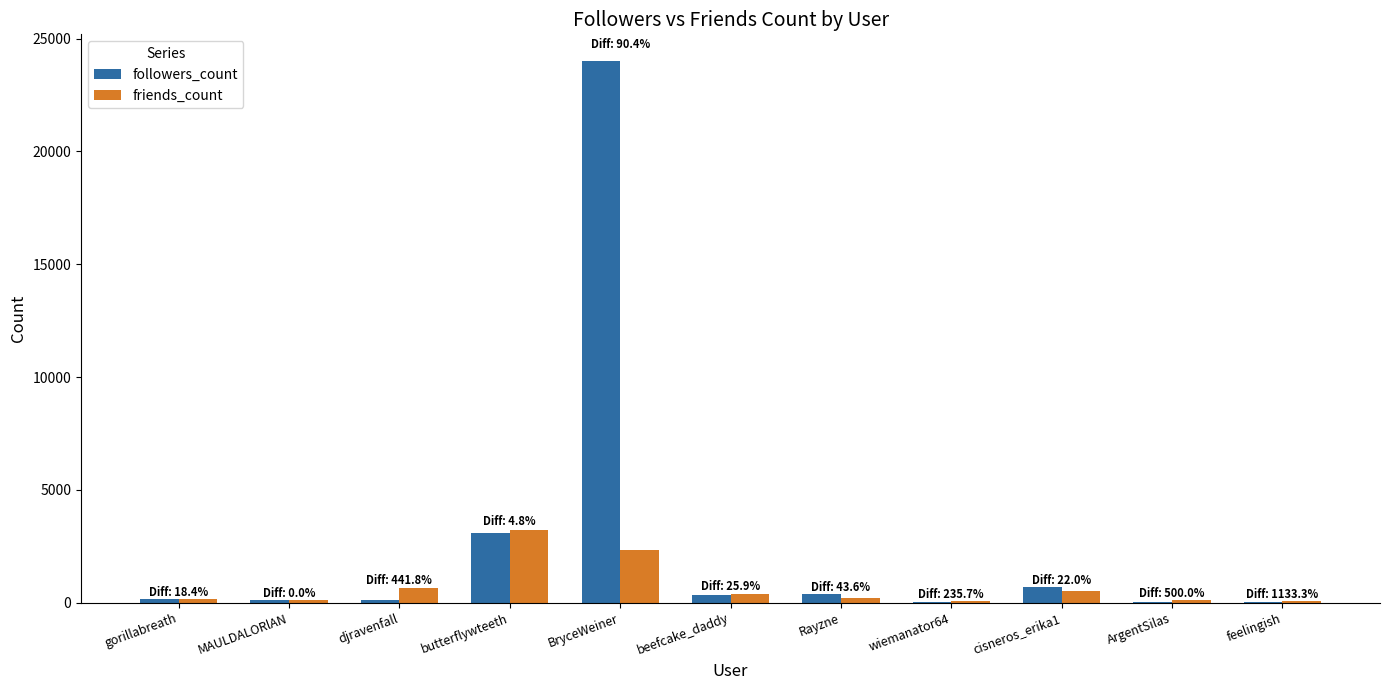

What value does the friends_count series have at BryceWeiner?

2310